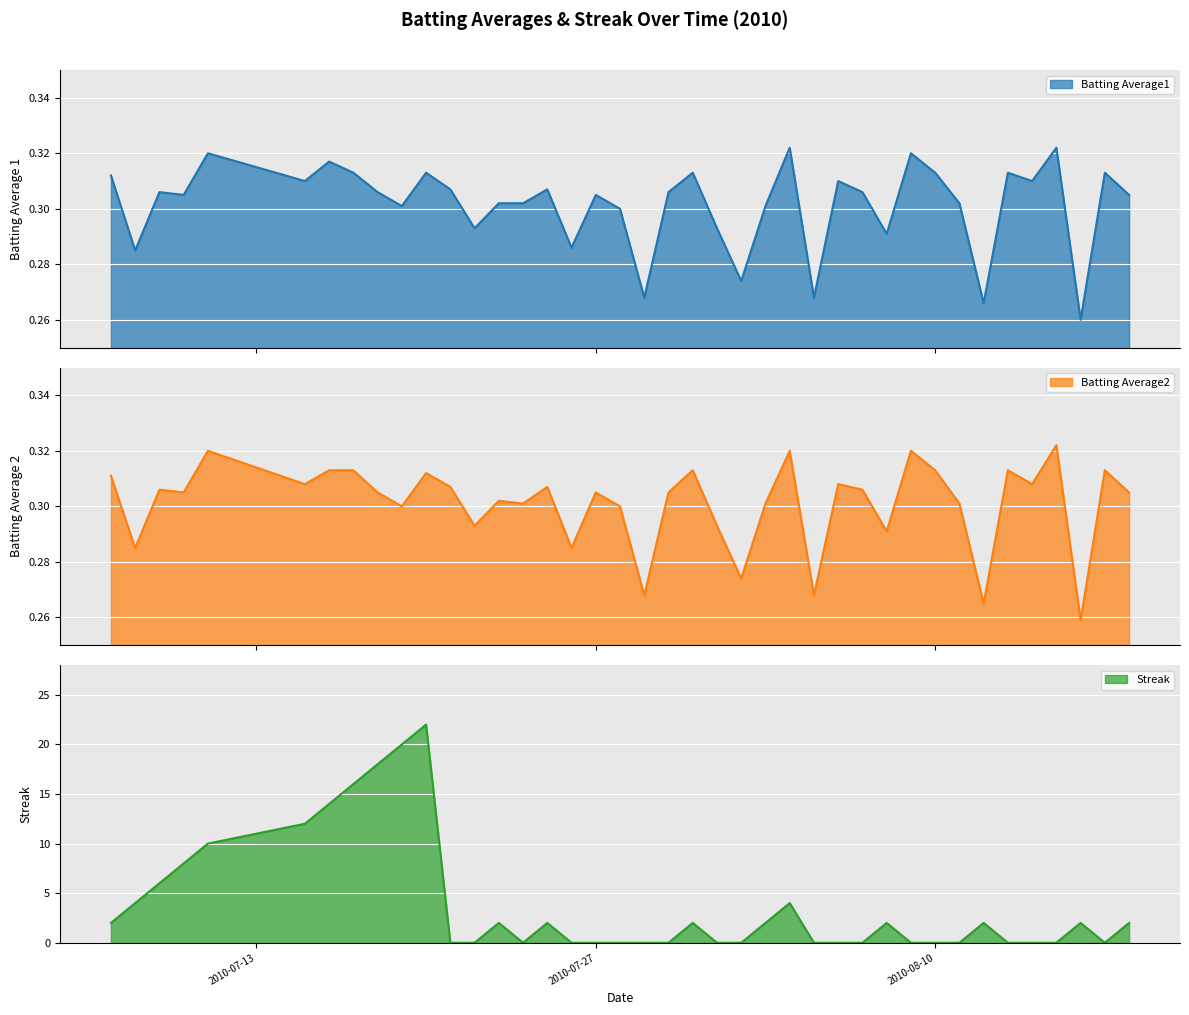

At how many categories does at least one series exceed 7?

8